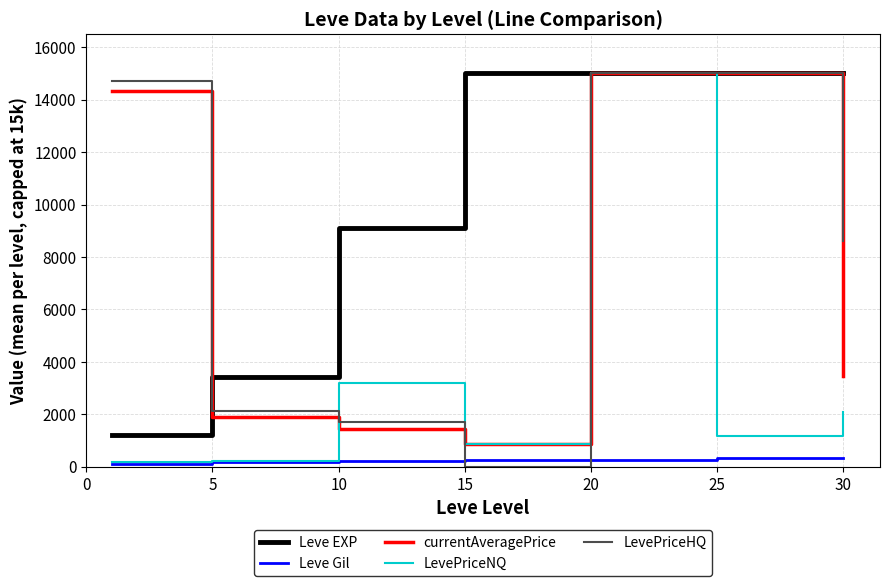

What is the greatest value displayed?

15000.0